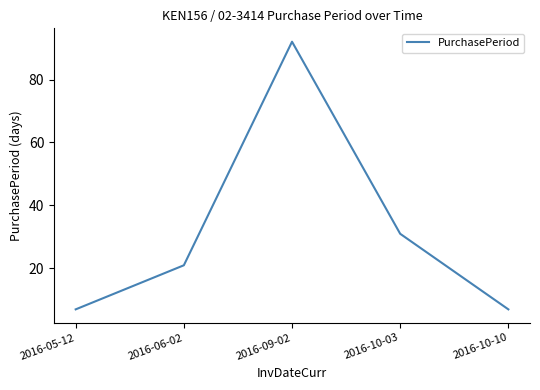

What is the ratio of the value at 2016-10-03 to the value at 2016-09-02?

0.3